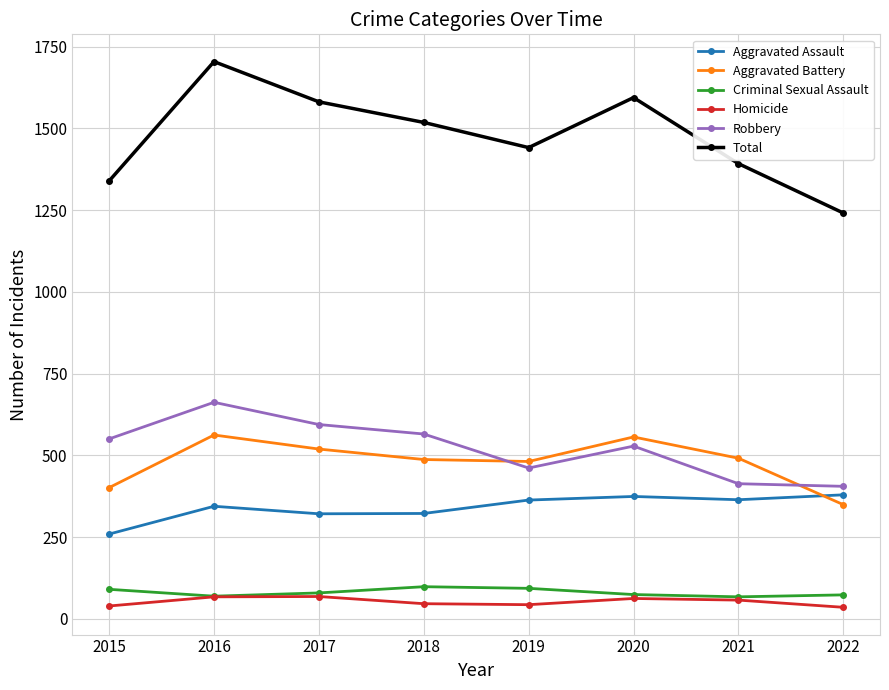

What is the difference between the highest and lowest values at 2017?

1513